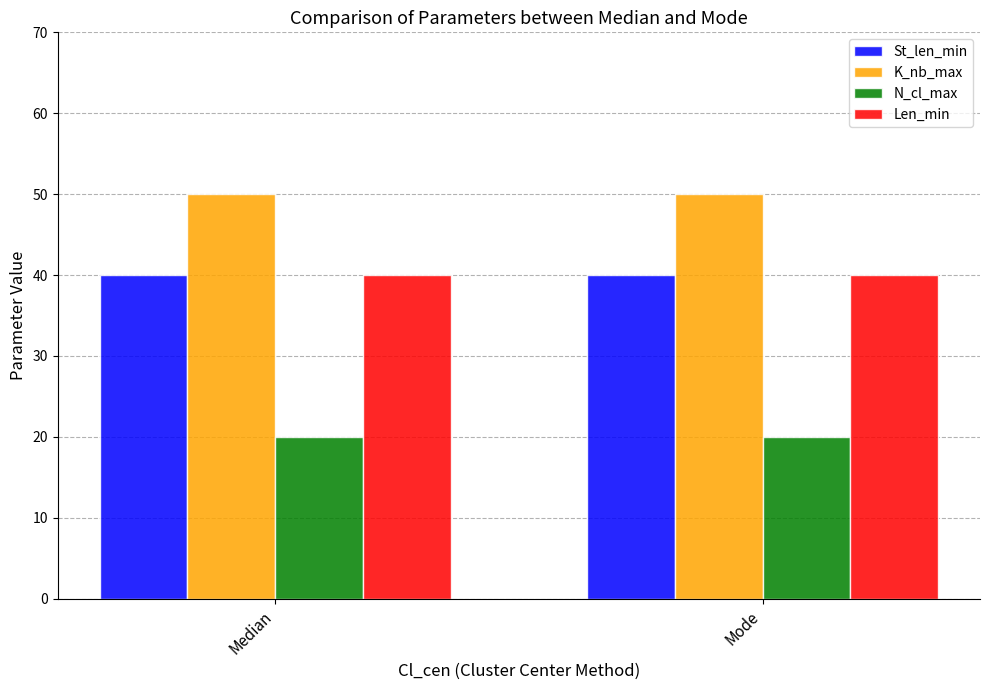

True or false: St_len_min has a value of 40 at Median.

True